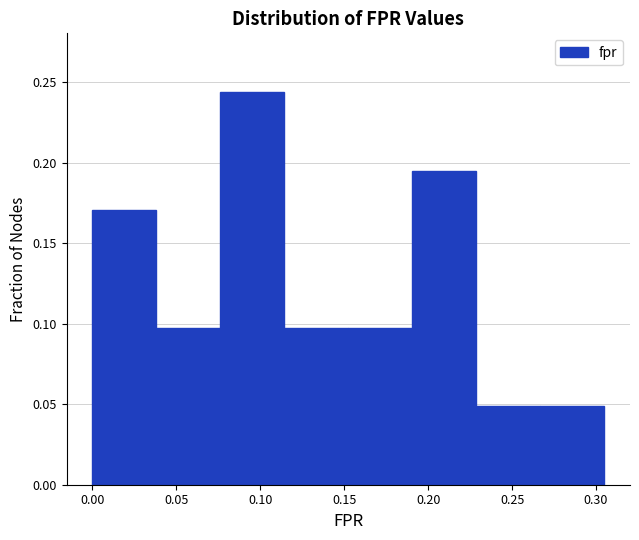

Reading left to right, transcribe this chart: for each bar, give the range it covers on the x-axis and its height. Neither the bar edges nor the heights are printed on the chart, so give them approximately, as read against the axes.

0.000 to 0.040: 0.170
0.040 to 0.075: 0.100
0.075 to 0.115: 0.245
0.115 to 0.150: 0.100
0.150 to 0.190: 0.100
0.190 to 0.230: 0.195
0.230 to 0.265: 0.050
0.265 to 0.305: 0.050